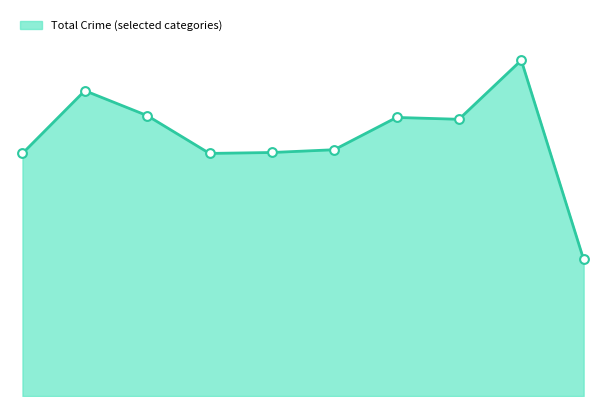

Is this an area chart (filled region under the line)?

Yes